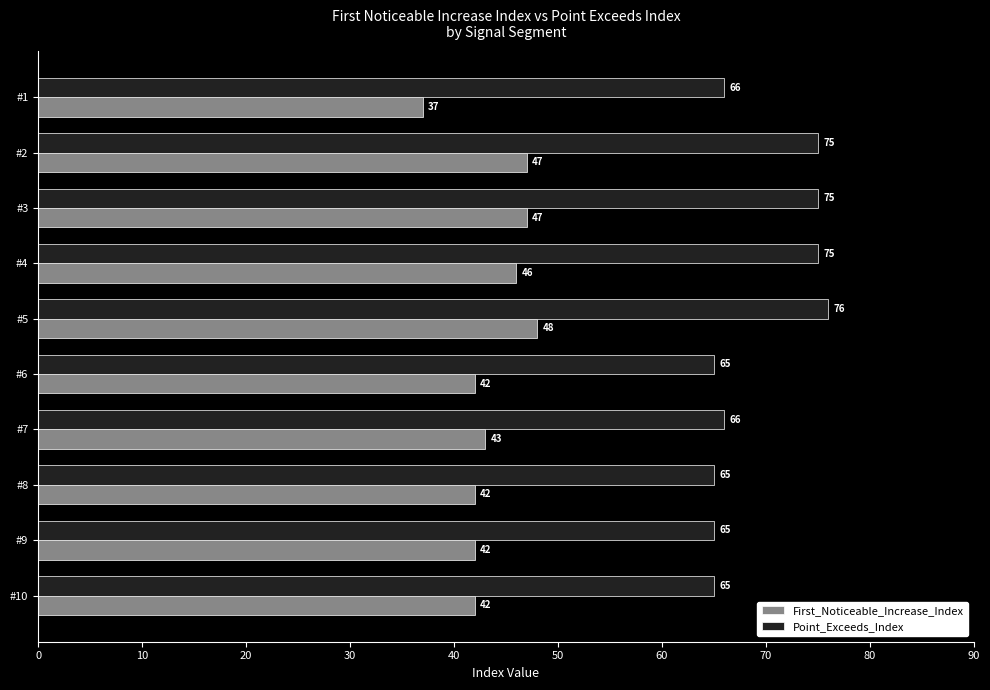

What is the spread (max minus min) of values at #2?

28